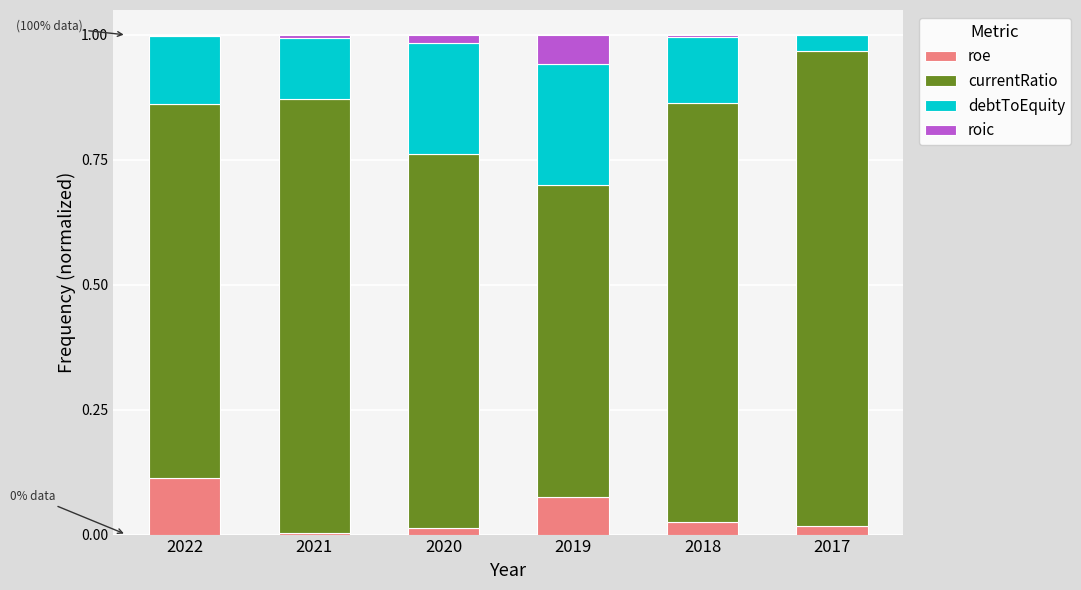

Which category has the lowest value in the roe series?

2021